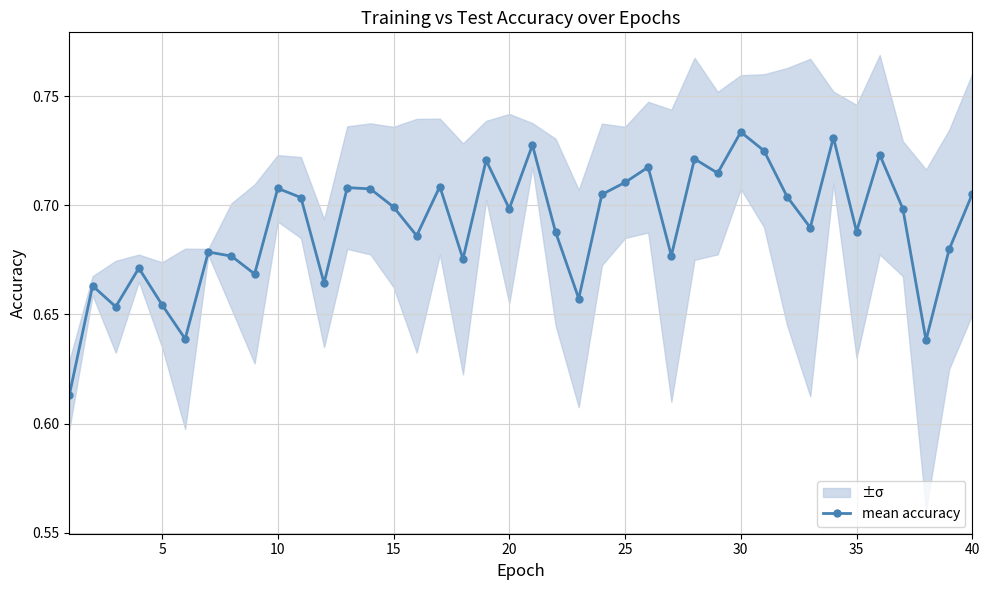

What is the difference between the maximum and minimum values?

0.1